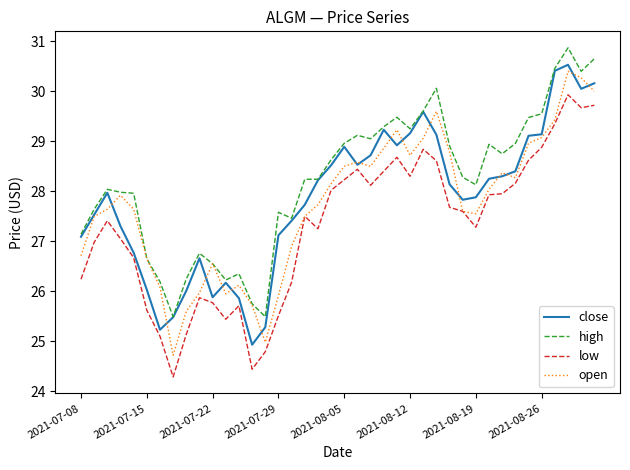

True or false: low and high intersect in this chart.

False